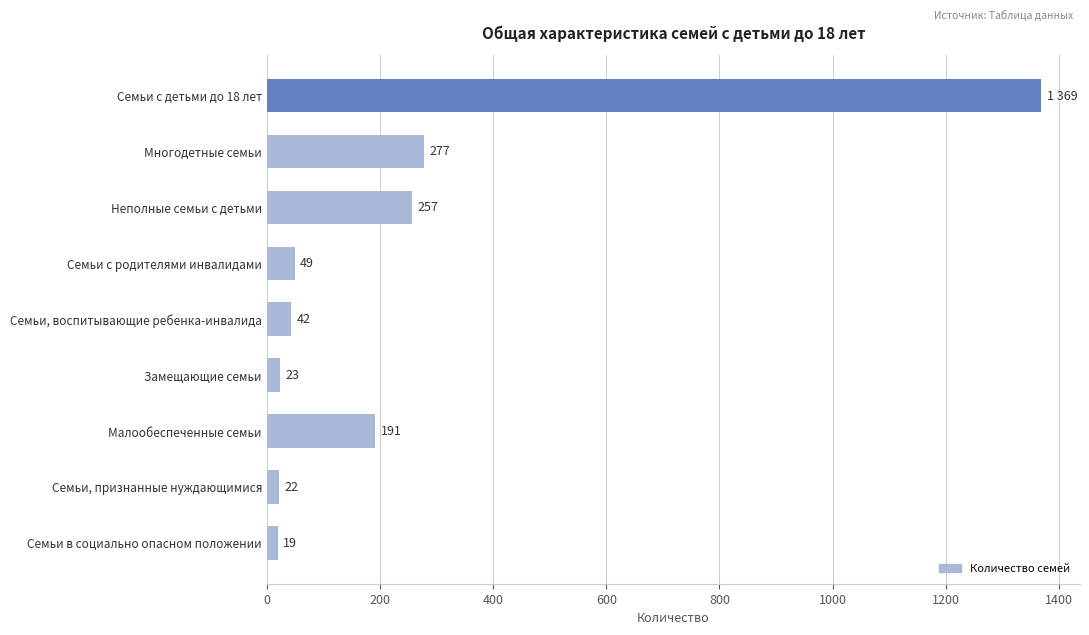

Between Неполные семьи с детьми and Многодетные семьи, which is larger?

Многодетные семьи